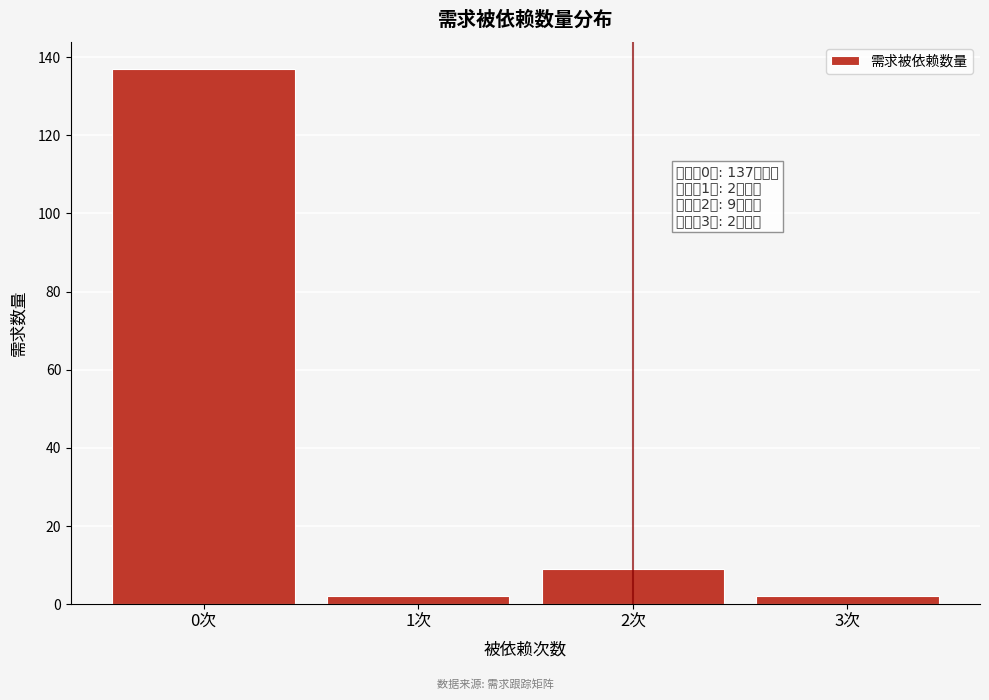

Reading left to right, what are all the values shown in this chart?

137	2	9	2